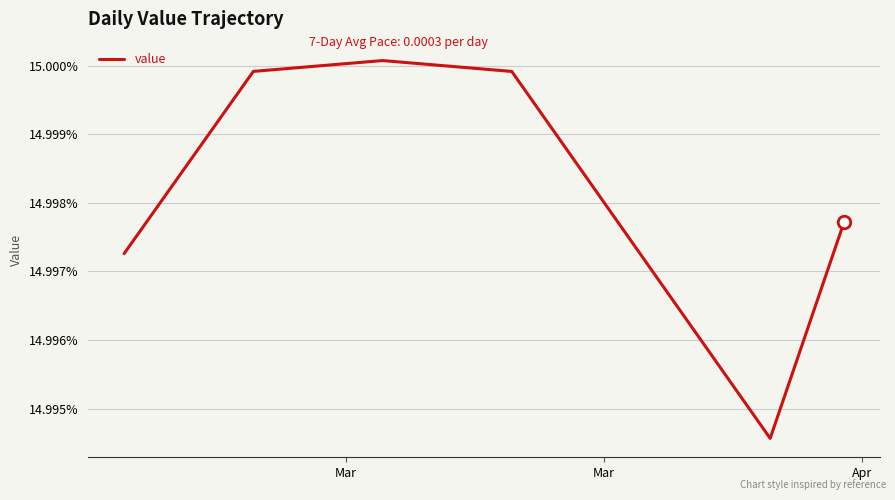

How many lines are shown in the chart?

1